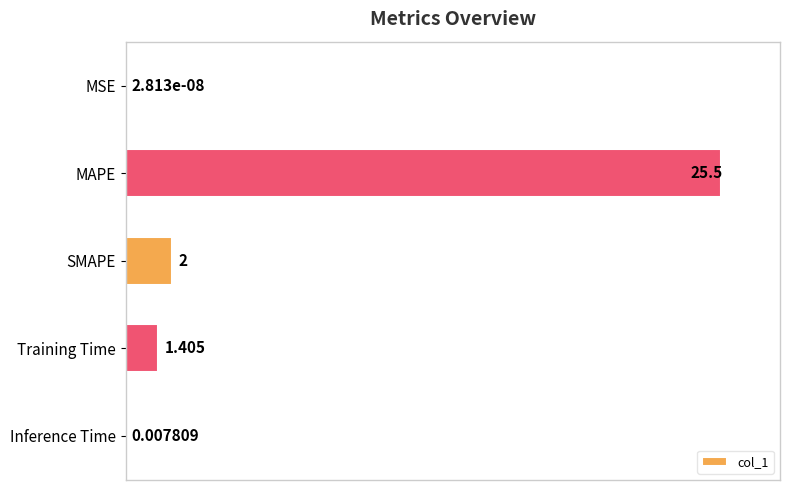

Are the bars horizontal?

Yes